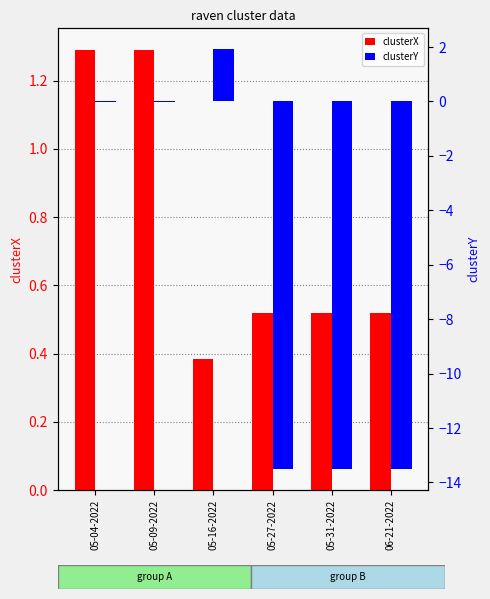

Which has a higher value, 05-31-2022 or 06-21-2022?

05-31-2022